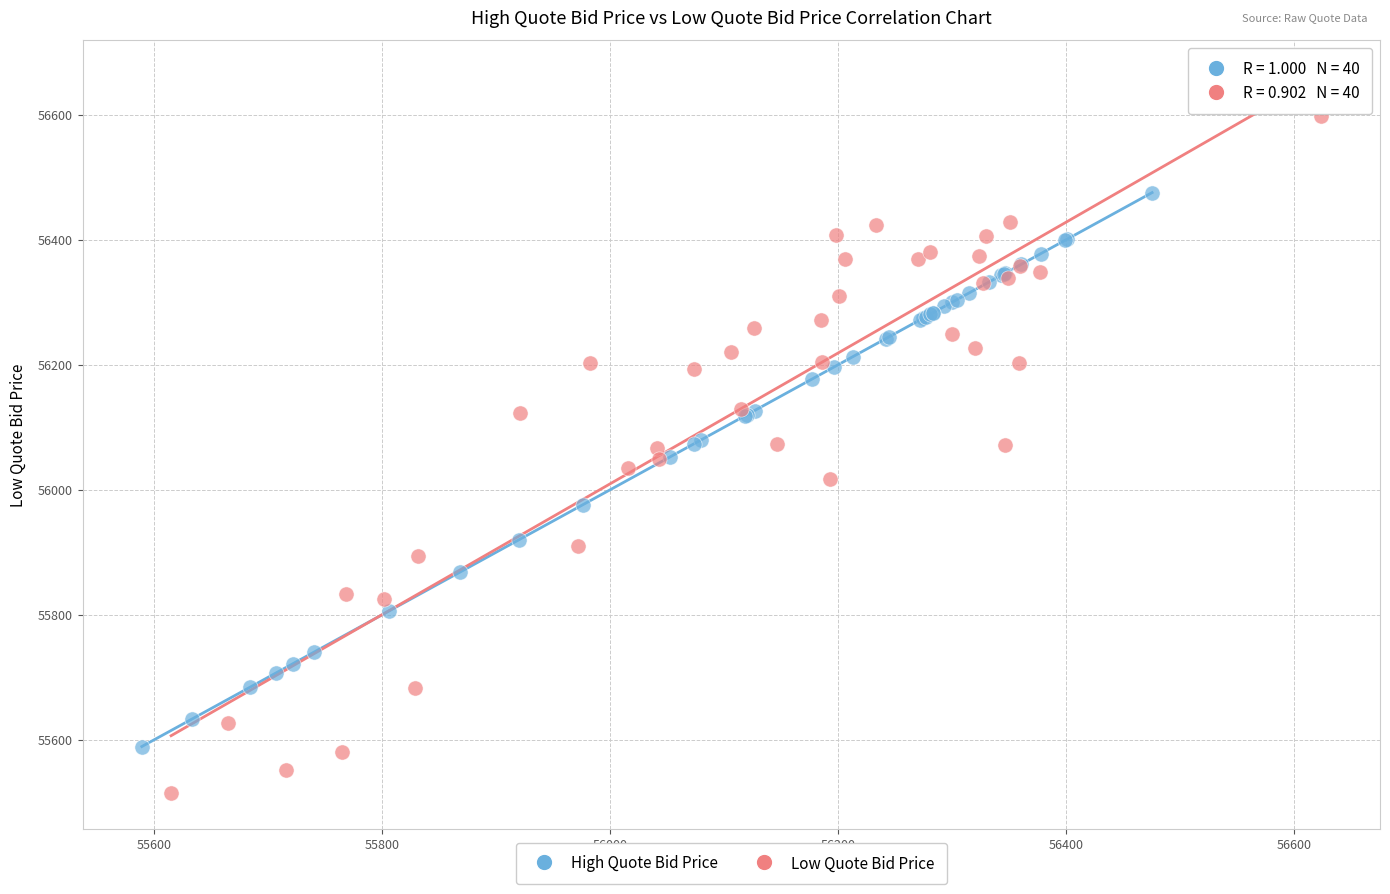

Which series reaches the minimum Y coordinate?

Low Quote Bid Price